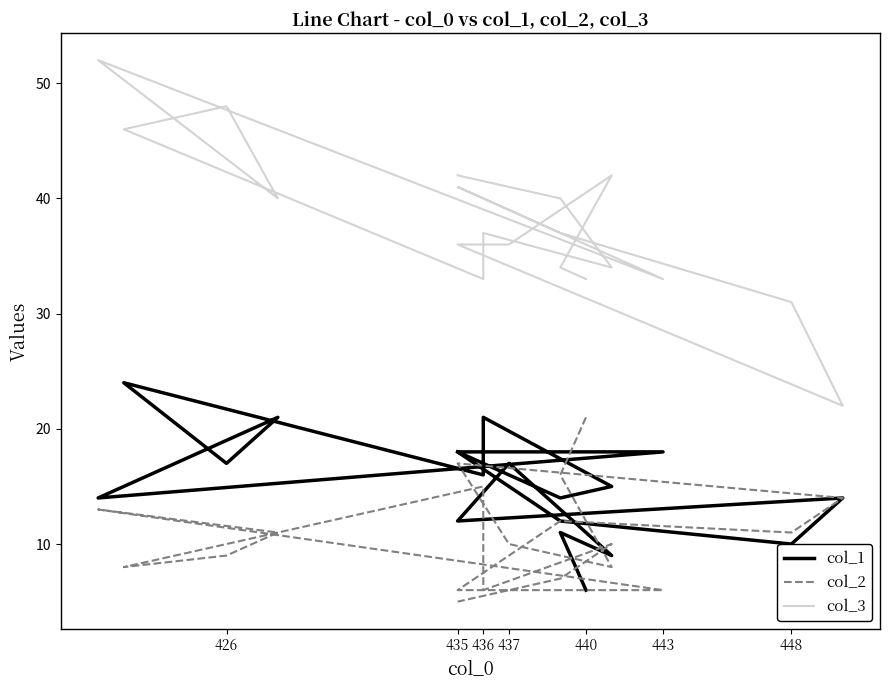

Reading left to right, what are all the values shown in this chart?

col_1: 6	11	9	17	12	14	10	12	18	18	14	21	17	24	16	21	15	14	18
col_2: 21	16	8	10	17	14	11	12	6	6	13	11	9	8	15	6	10	7	5
col_3: 33	34	42	36	36	22	31	37	41	33	52	40	48	46	33	37	34	40	42